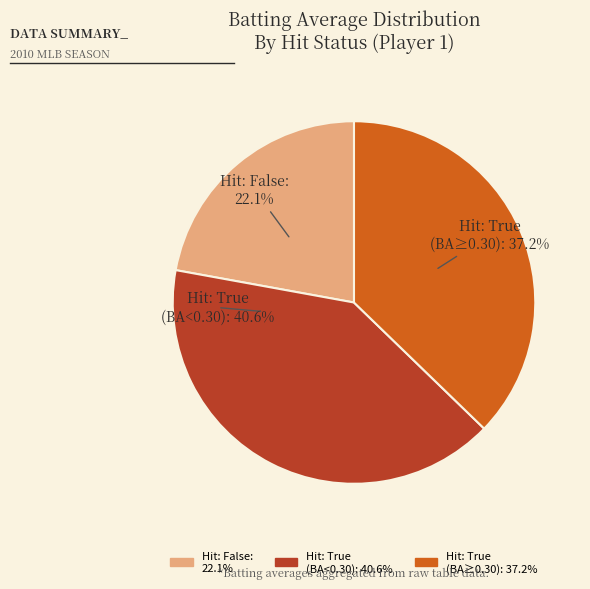

Is there any slice that represents more than half of the pie?

No